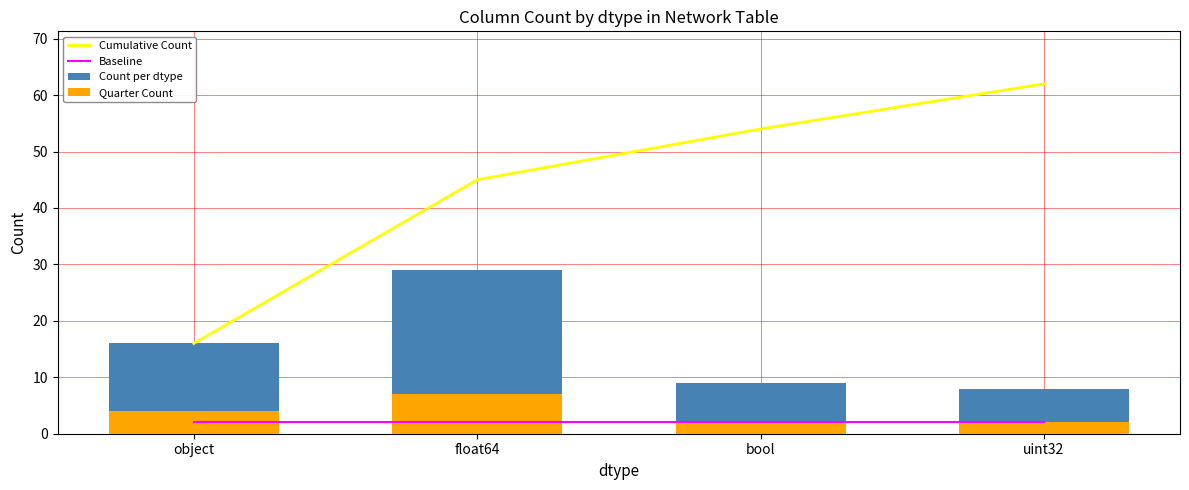

What is the total value across all series at uint32?

74